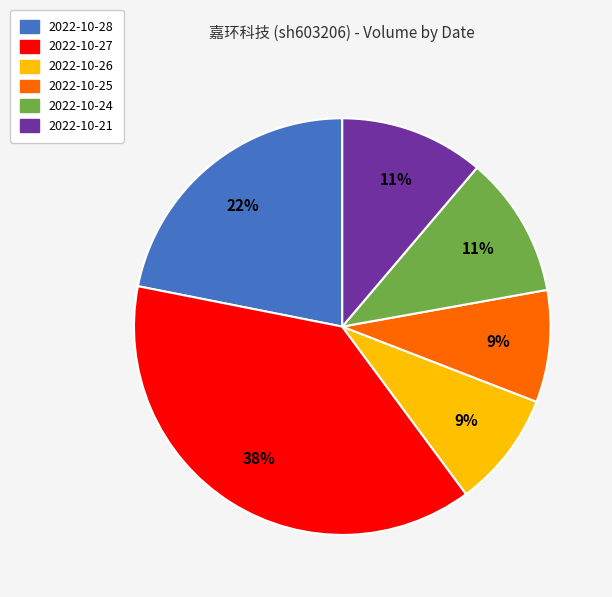

How many segments does this pie chart have?

6